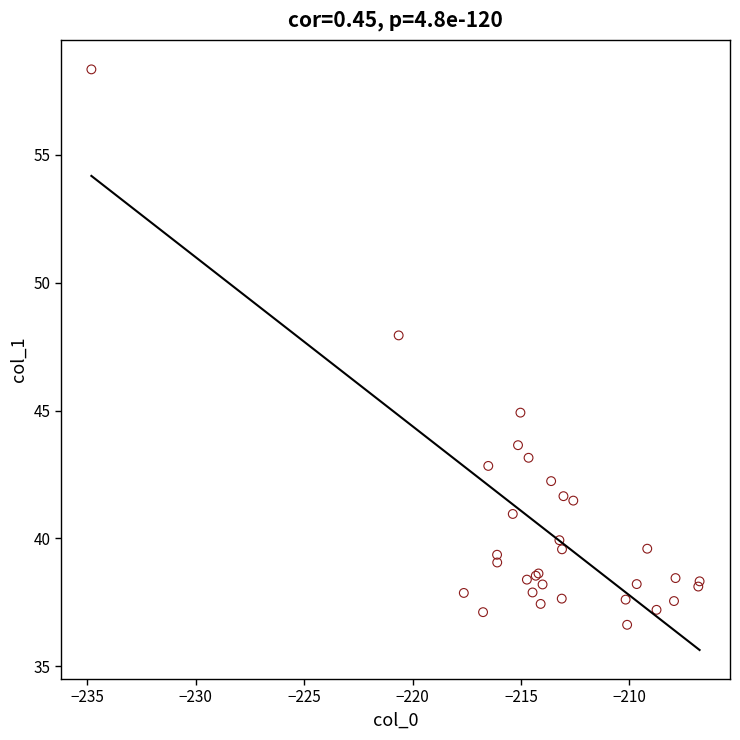

What Y value in the scatter plot is closest to 47?

47.9